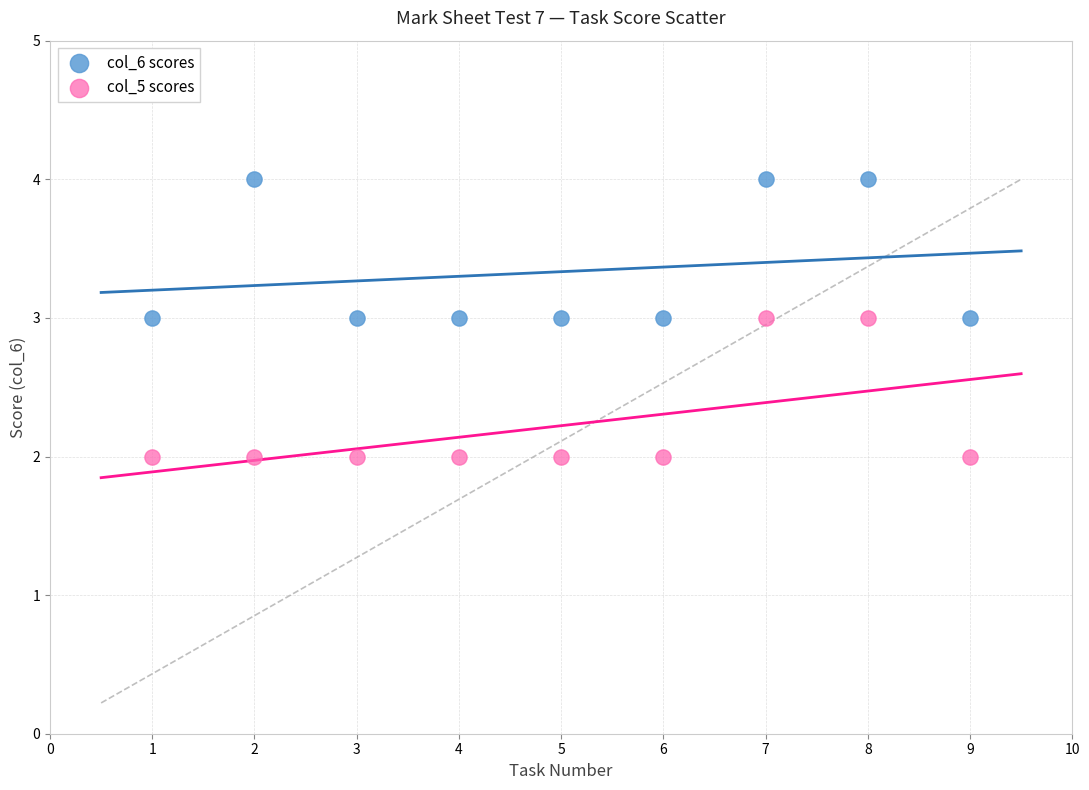

Which series contains the highest Y value?

col_6 scores